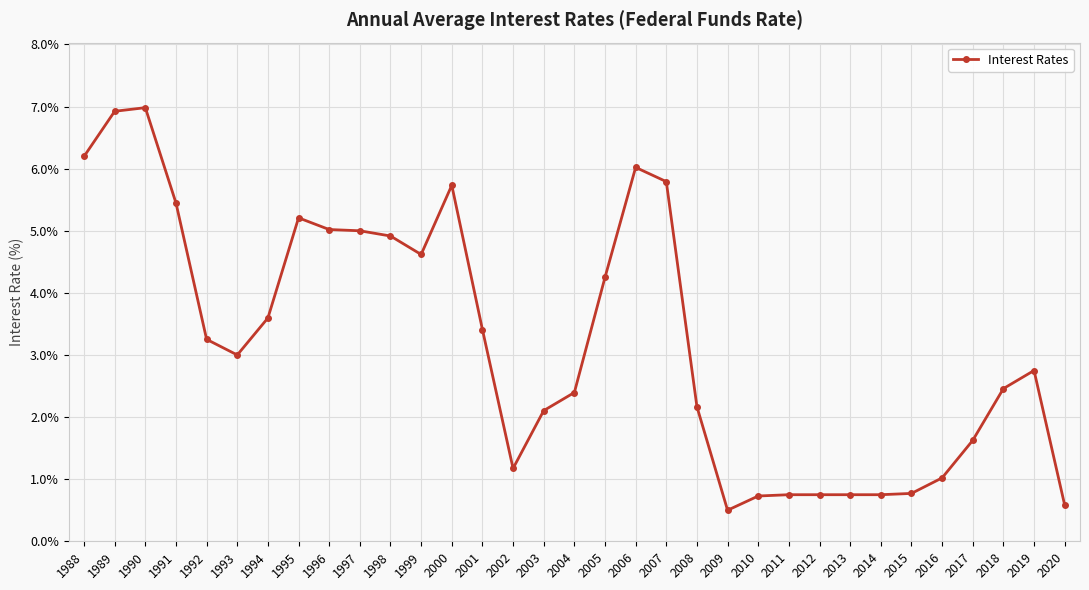

What is the change in value from 1997 to 2007?

+0.8